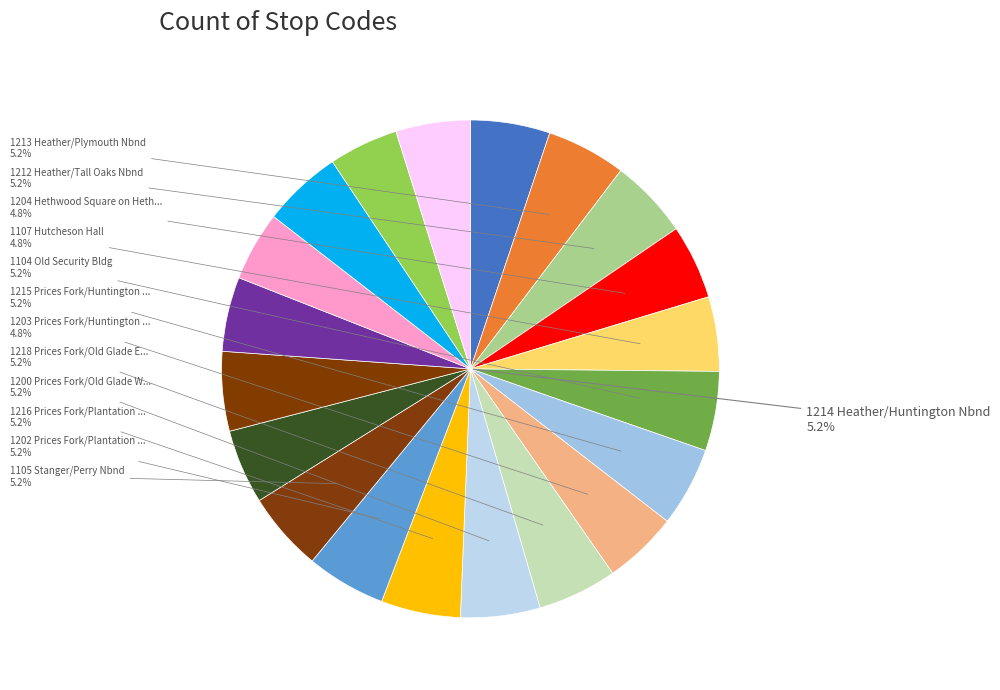

Is there a majority slice in this chart?

No